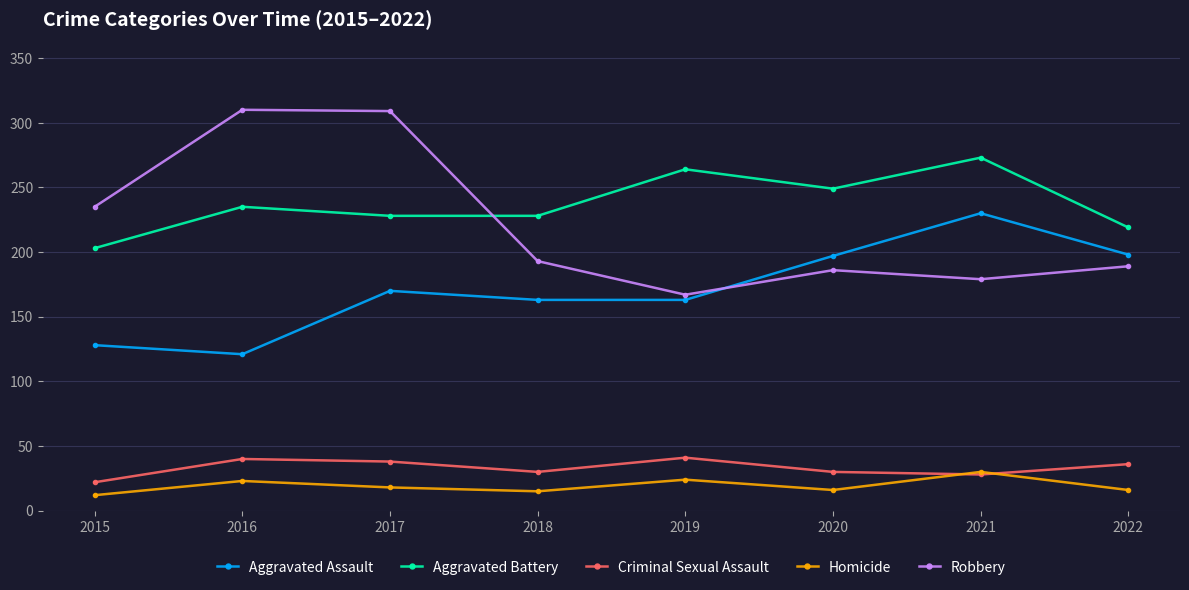

The value of Aggravated Battery at 2015 is 203. True or false?

True